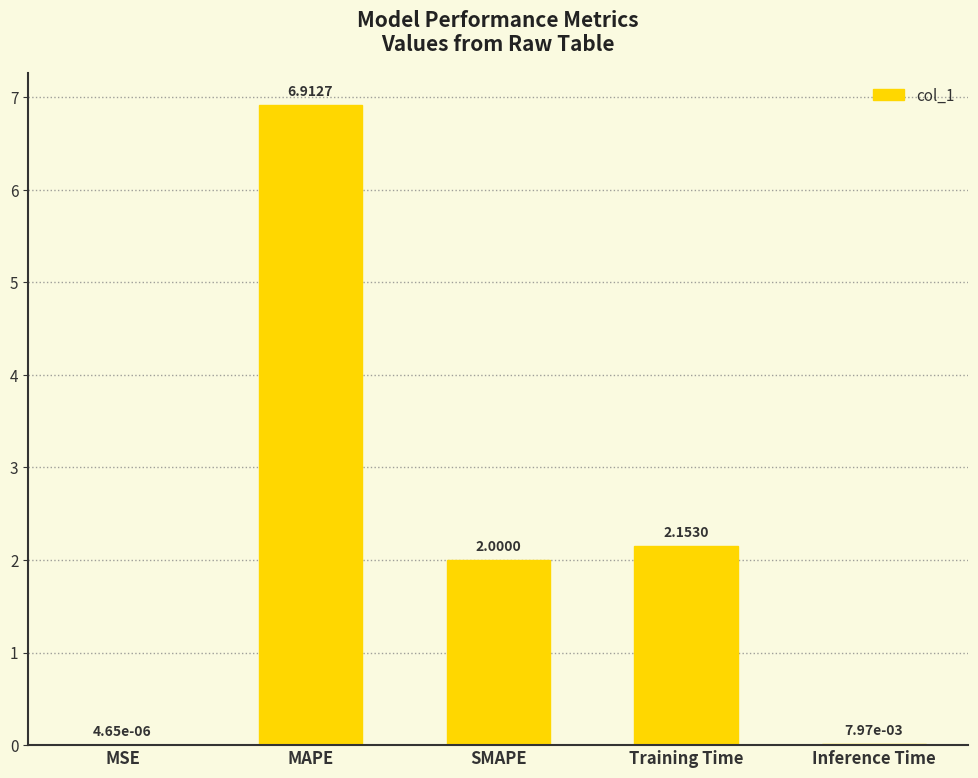

Which has a higher value, Inference Time or SMAPE?

SMAPE